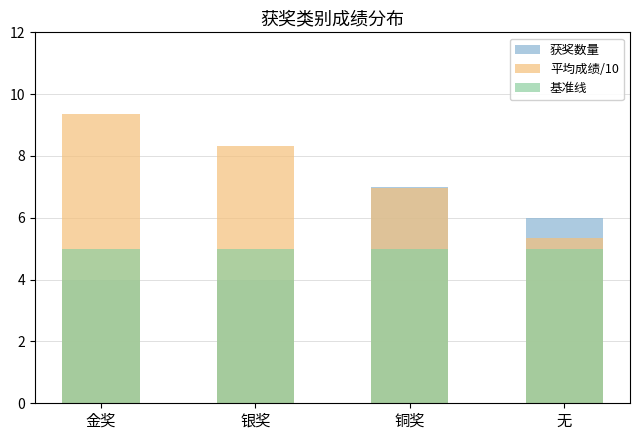

What is the total value across all series at 银奖?

17.3